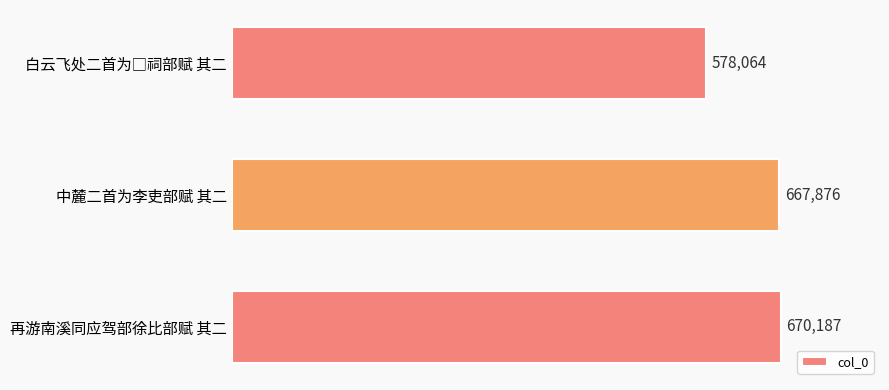

True or false: the data shows 242990 at 再游南溪同应驾部徐比部赋 其二.

False